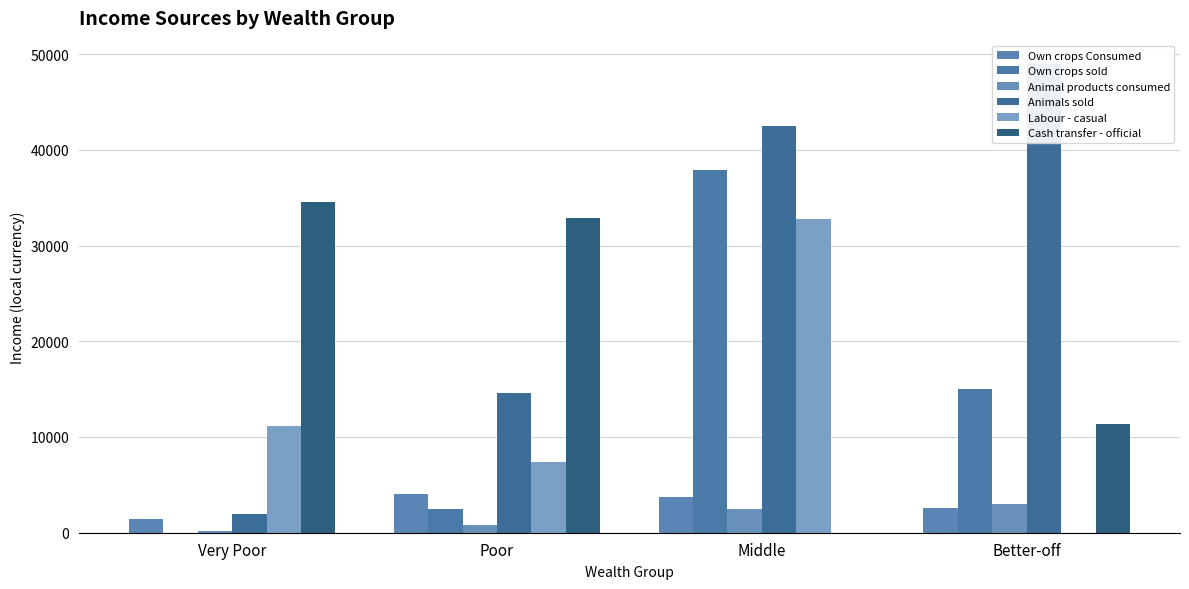

What is the average value of the Cash transfer - official series?

19712.4